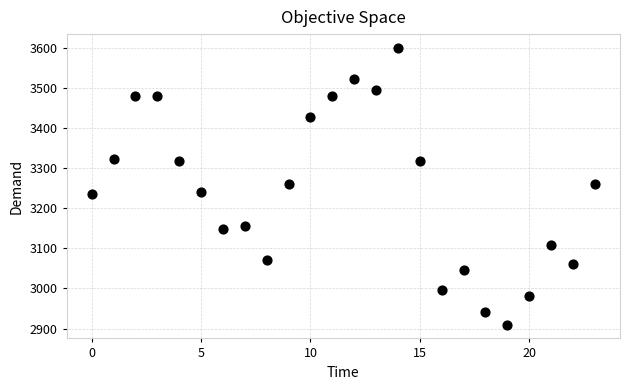

What is the range of Y values (max minus min)?

689